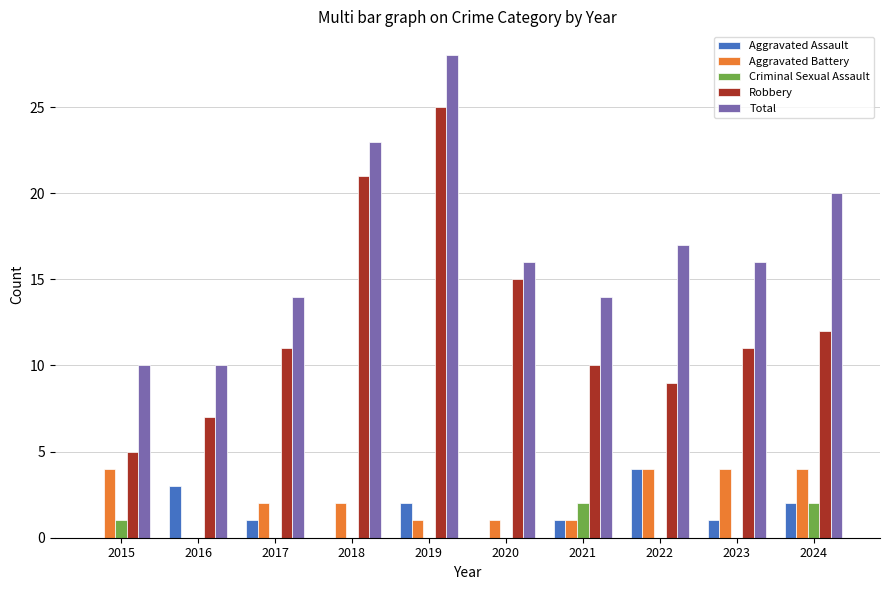

What are all the series names shown in the legend?

Aggravated Assault, Aggravated Battery, Criminal Sexual Assault, Robbery, Total